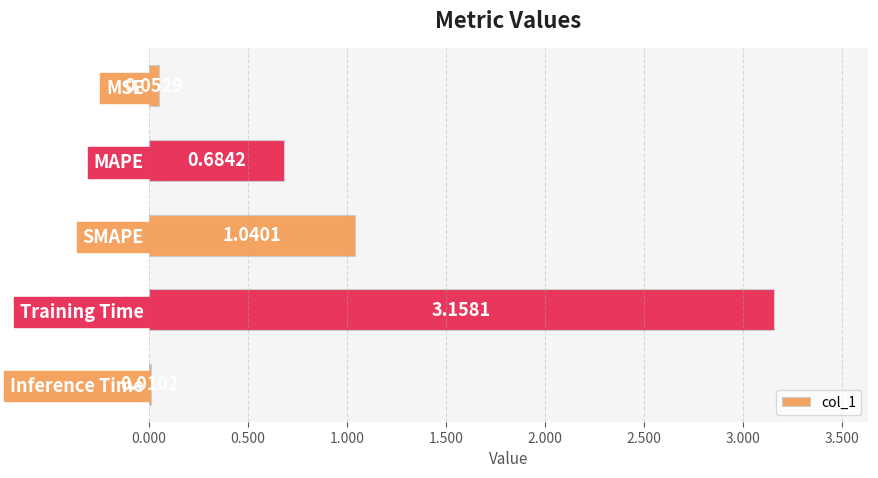

Where is the data nearest to the value 1?

SMAPE